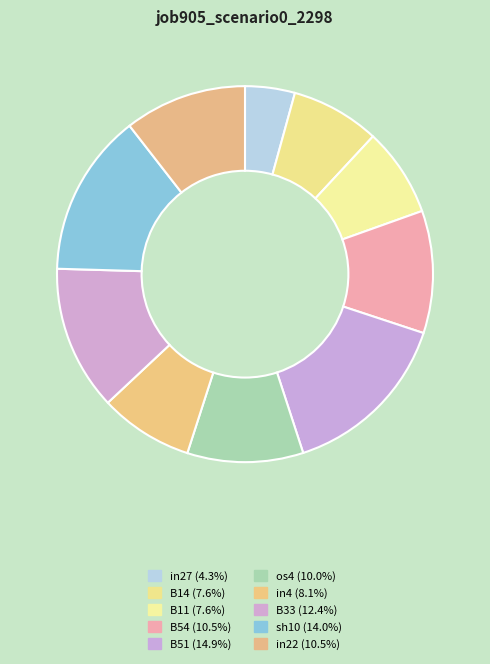

What is the total percentage of in22 and in27?

14.8%